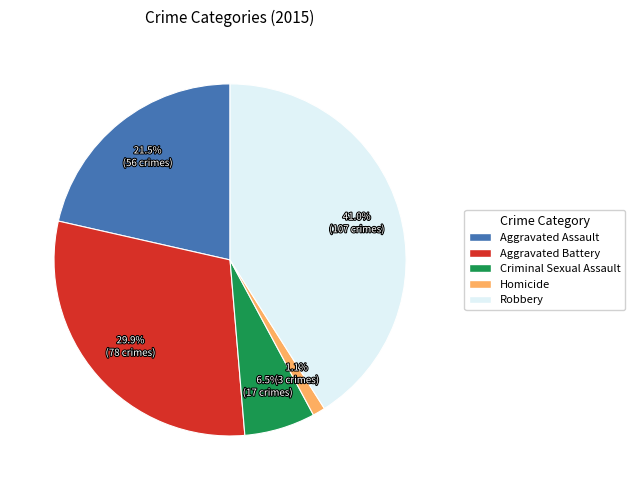

How many slices are in this pie chart?

5